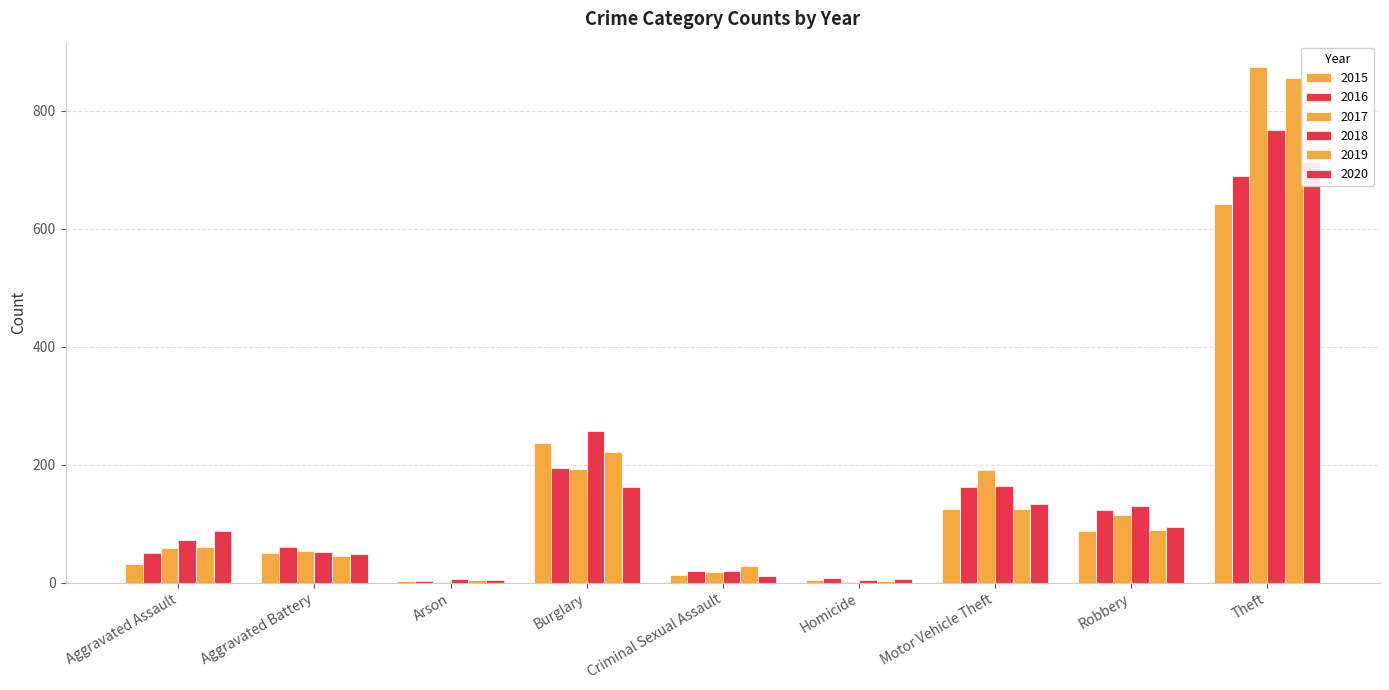

Which series has the widest spread of values?

2017